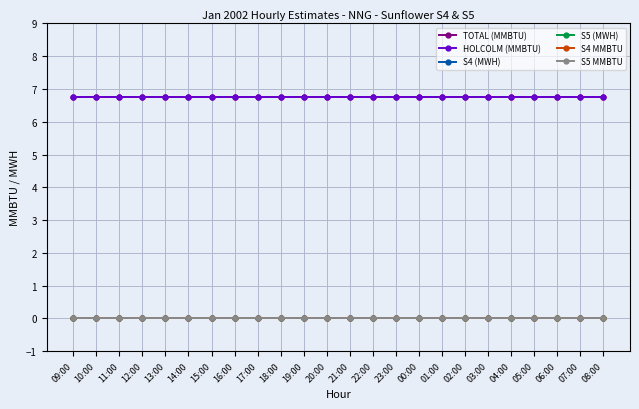

Which series has the largest total across all categories?

TOTAL (MMBTU)